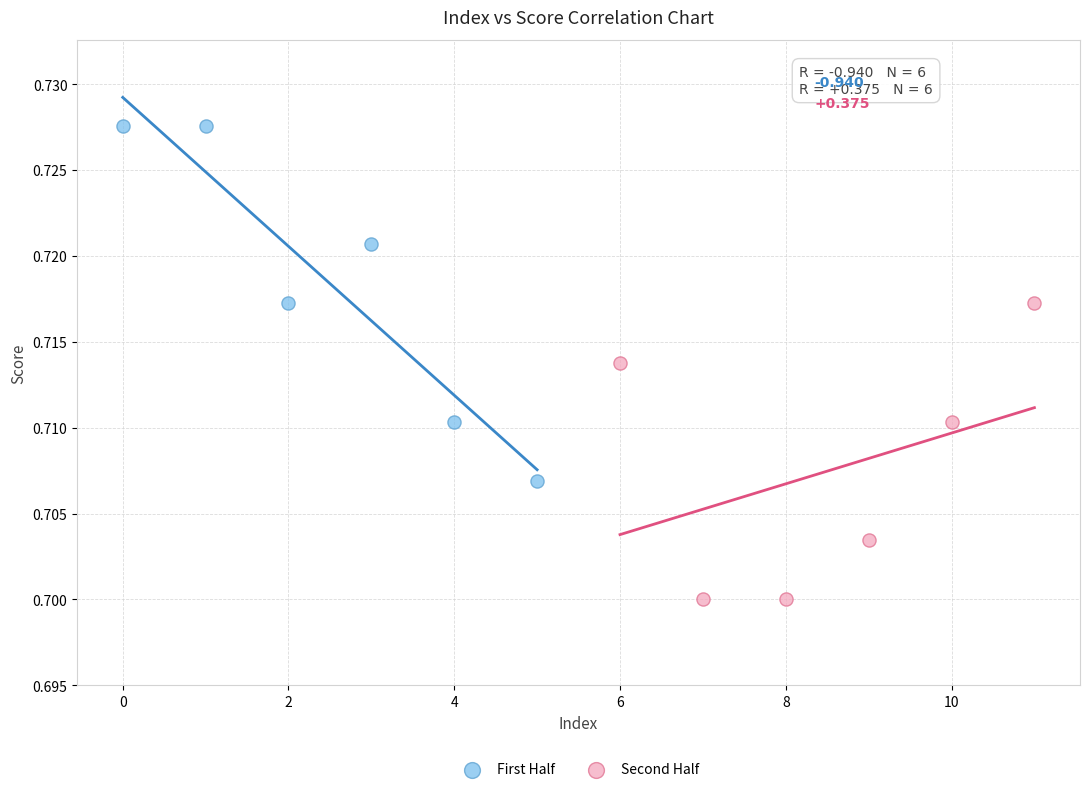

Which series reaches the maximum Y coordinate?

First Half